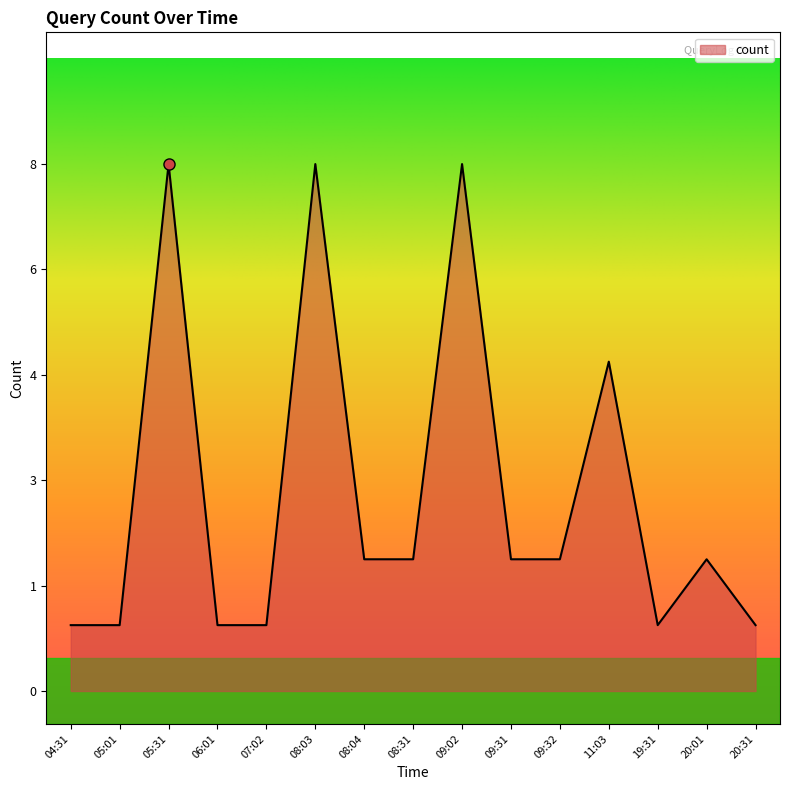

Which category has the highest value across all series?

05:31